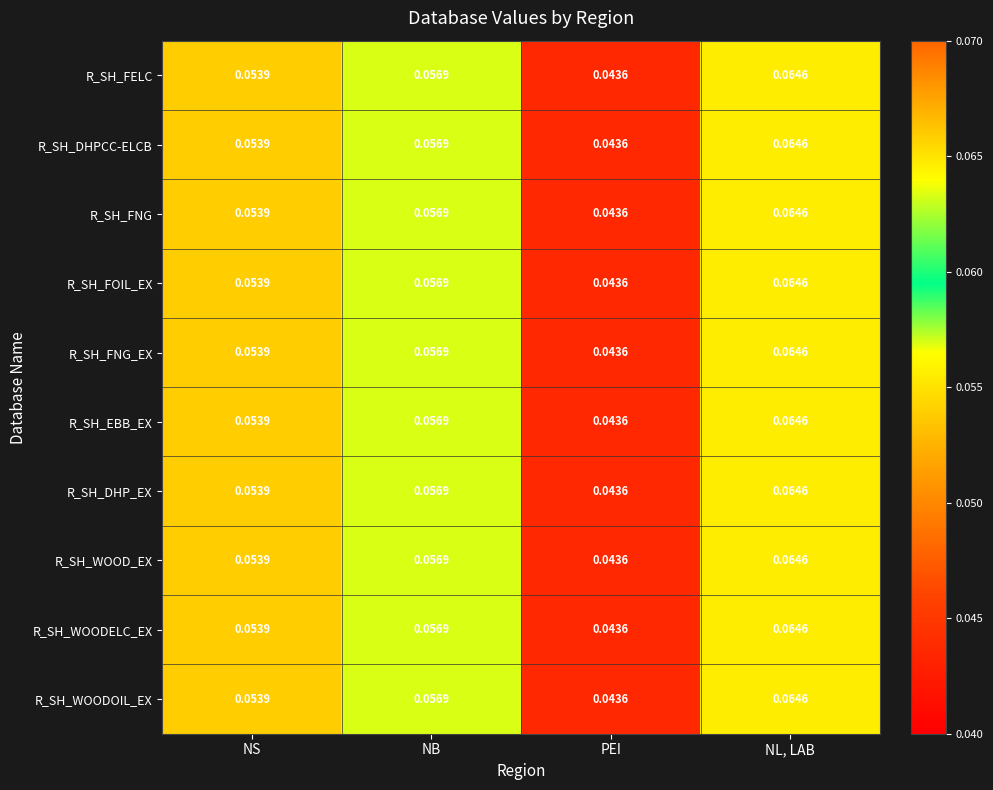

At which category is the sum across all series the highest?

NL, LAB